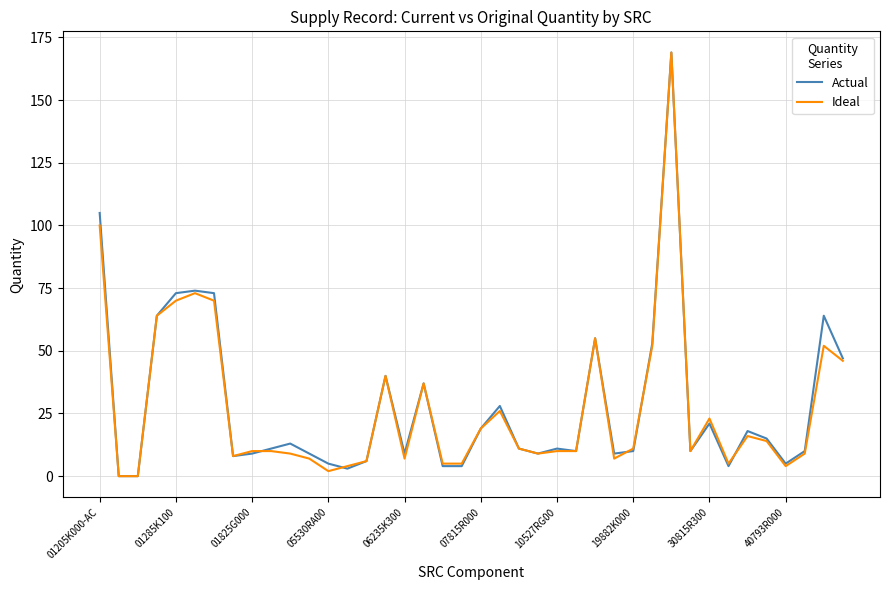

What is the maximum value shown in the chart?

169